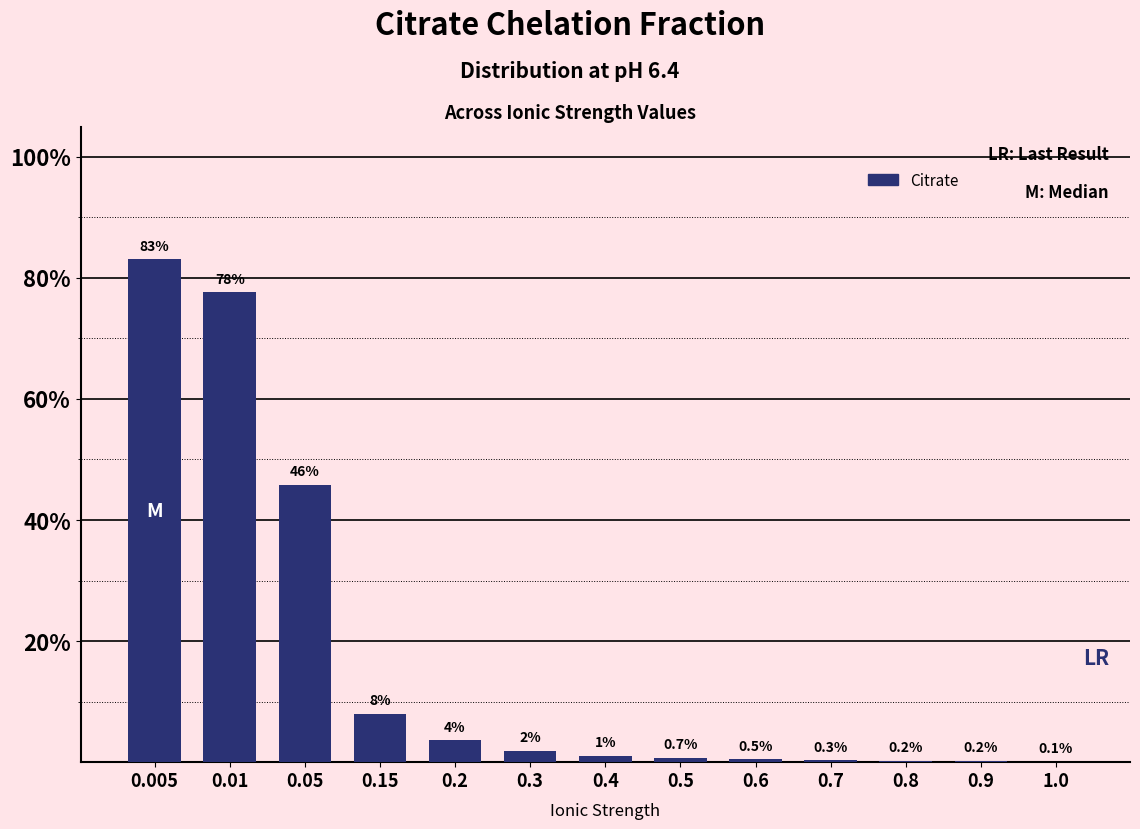

Are the bars horizontal?

No